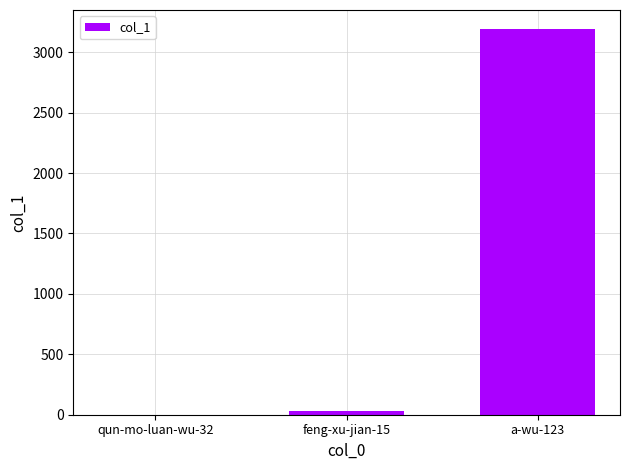

What is the ratio of the value at a-wu-123 to the value at feng-xu-jian-15?

113.9